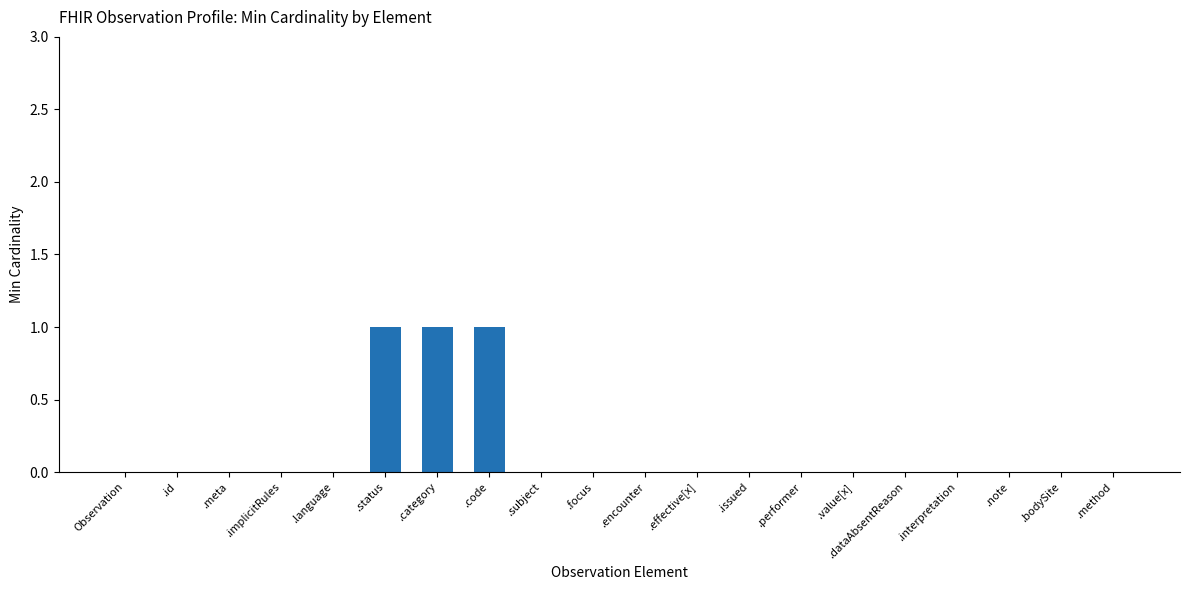

The chart shows a value of 0 at .note. True or false?

True